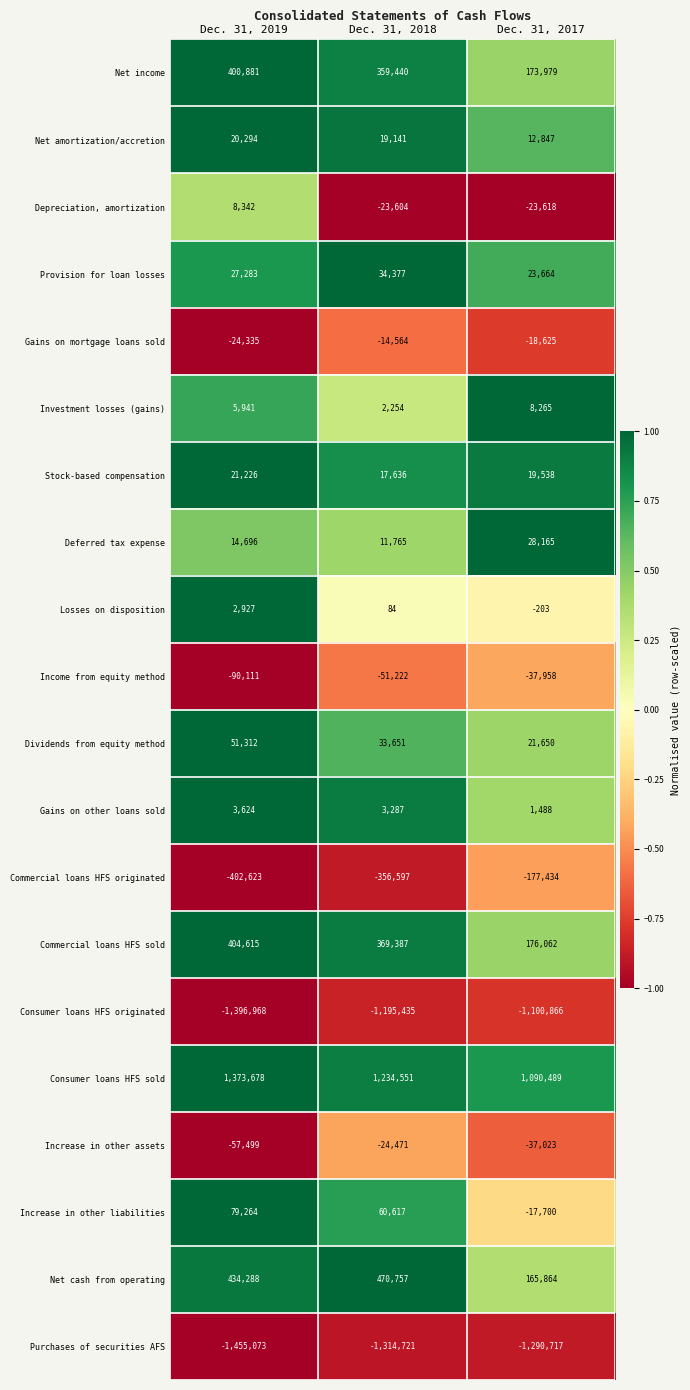

What is the sum of the Commercial loans HFS originated values at Dec. 31, 2019 and Dec. 31, 2017?

-580057